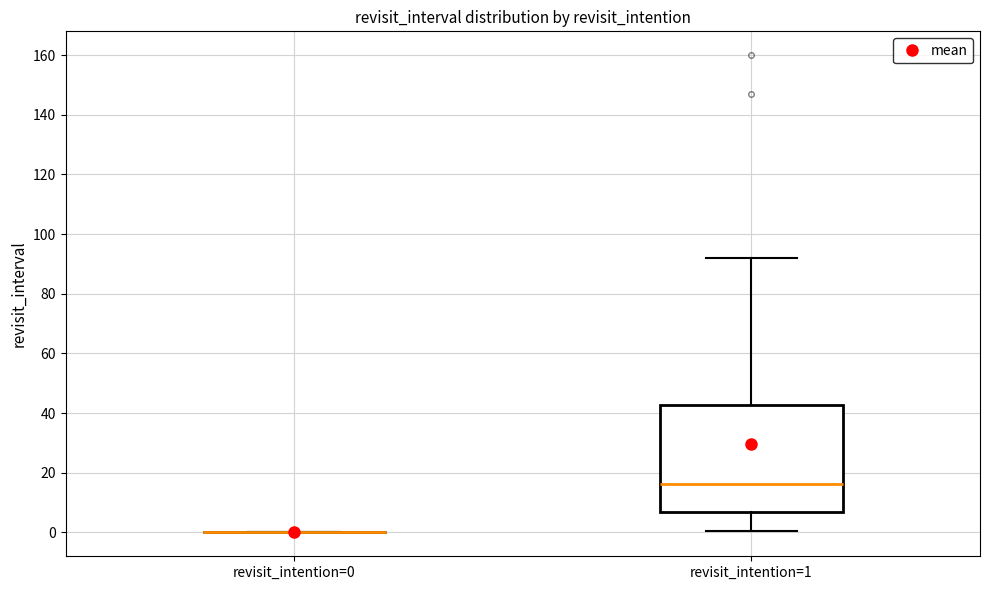

Comparing the boxes themselves (not the whiskers), which one is the tallest?

revisit_intention=1